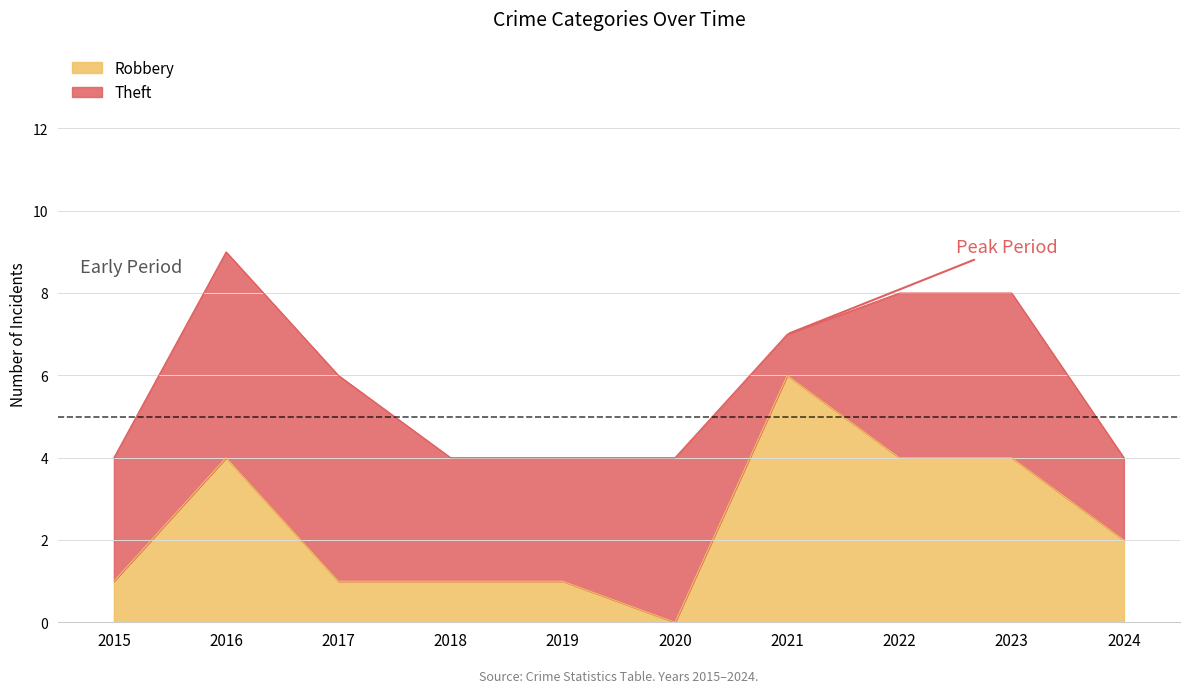

Is it true that the value at 2023 is 3?

False